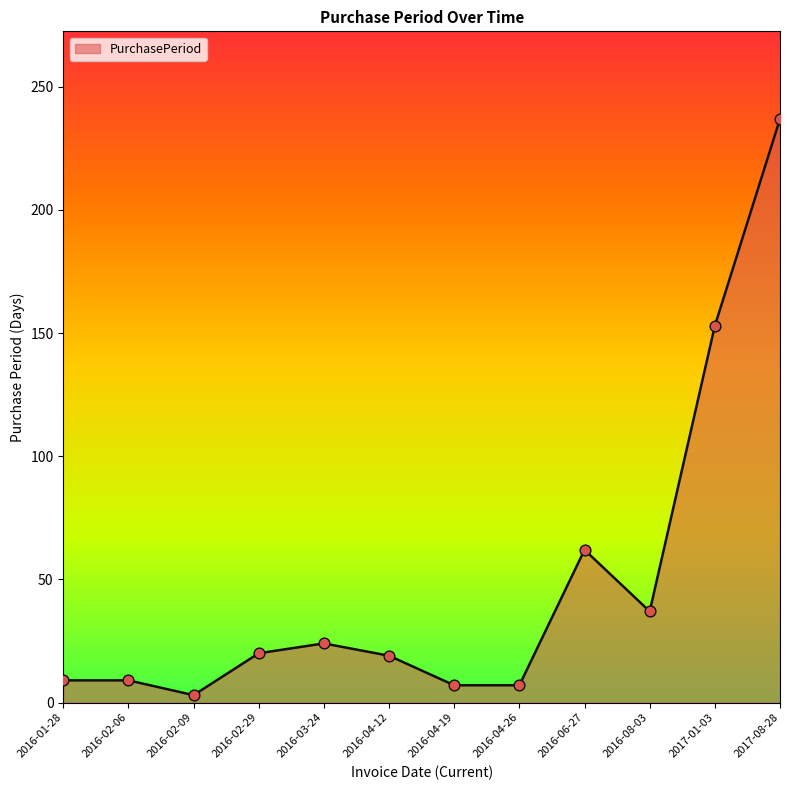

What is the change in value from 2016-02-06 to 2017-08-28?

+228